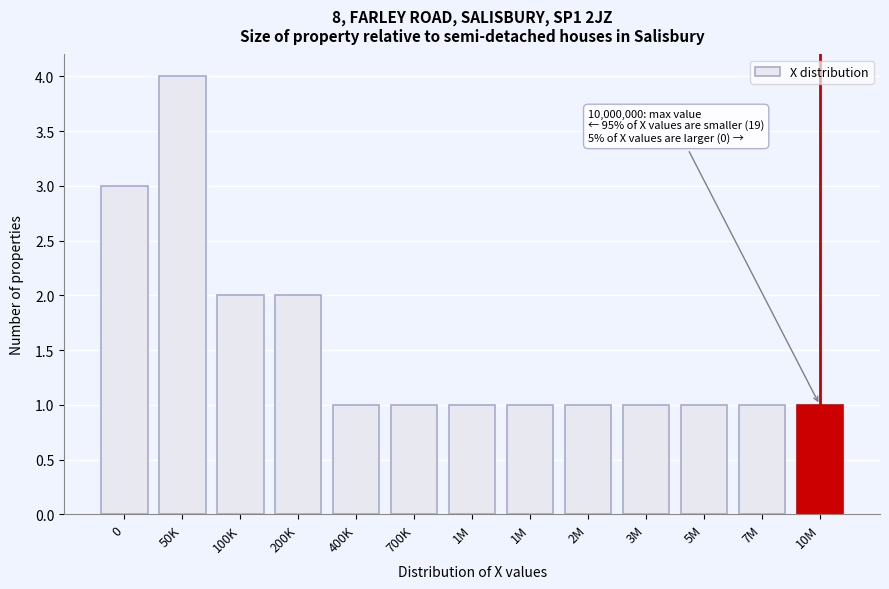

Are the bars horizontal?

No